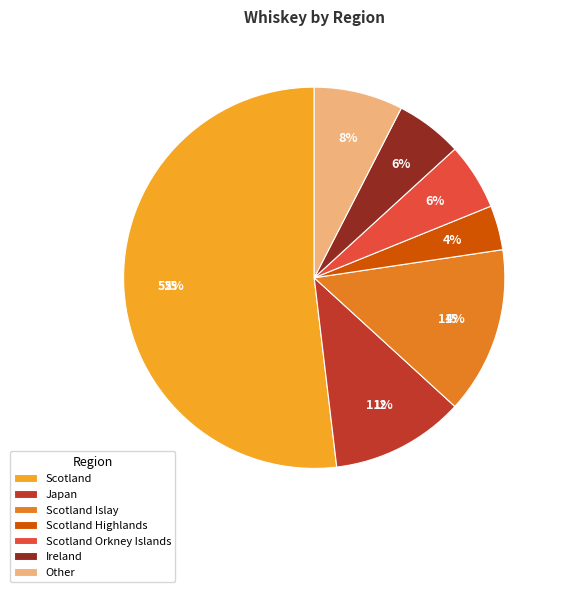

Is there any slice that represents more than half of the pie?

Yes